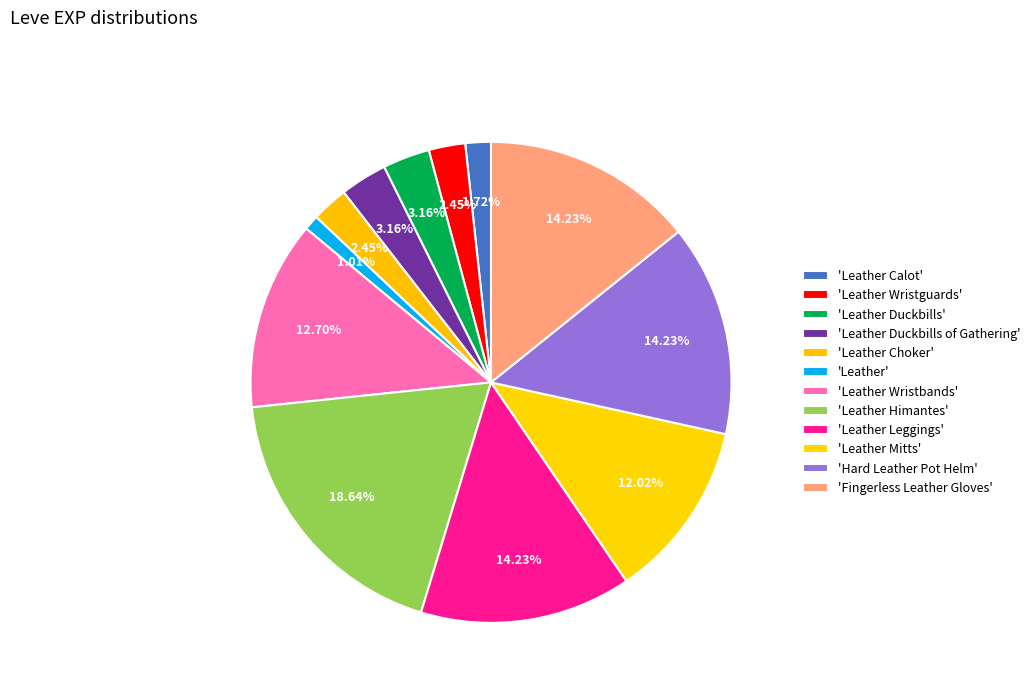

How many slices are in this pie chart?

12